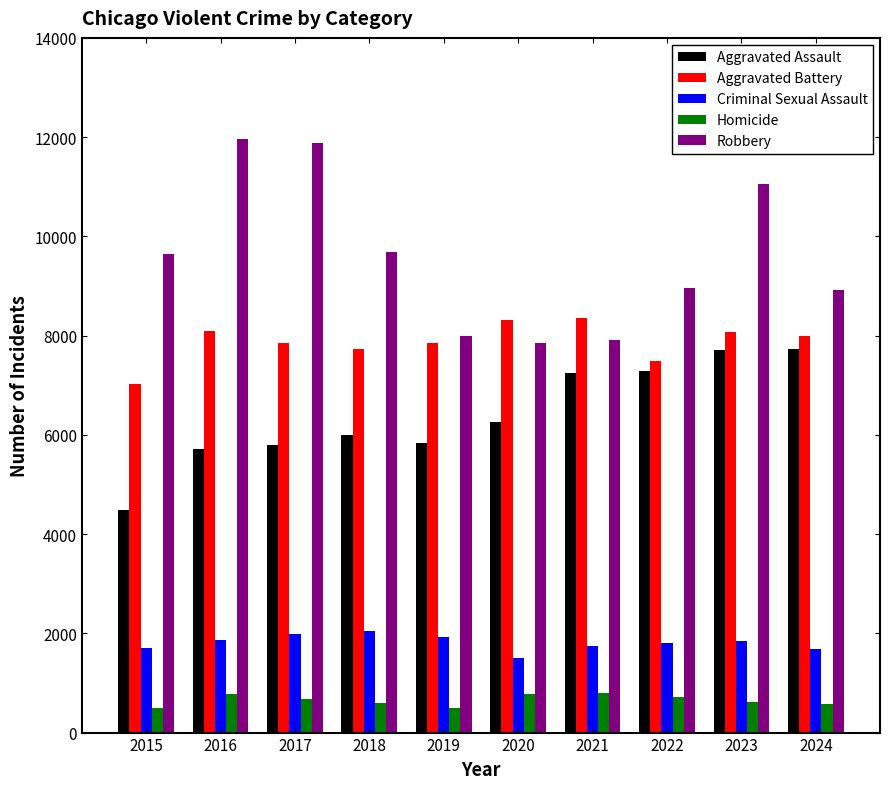

Which series has the largest range (max minus min)?

Robbery